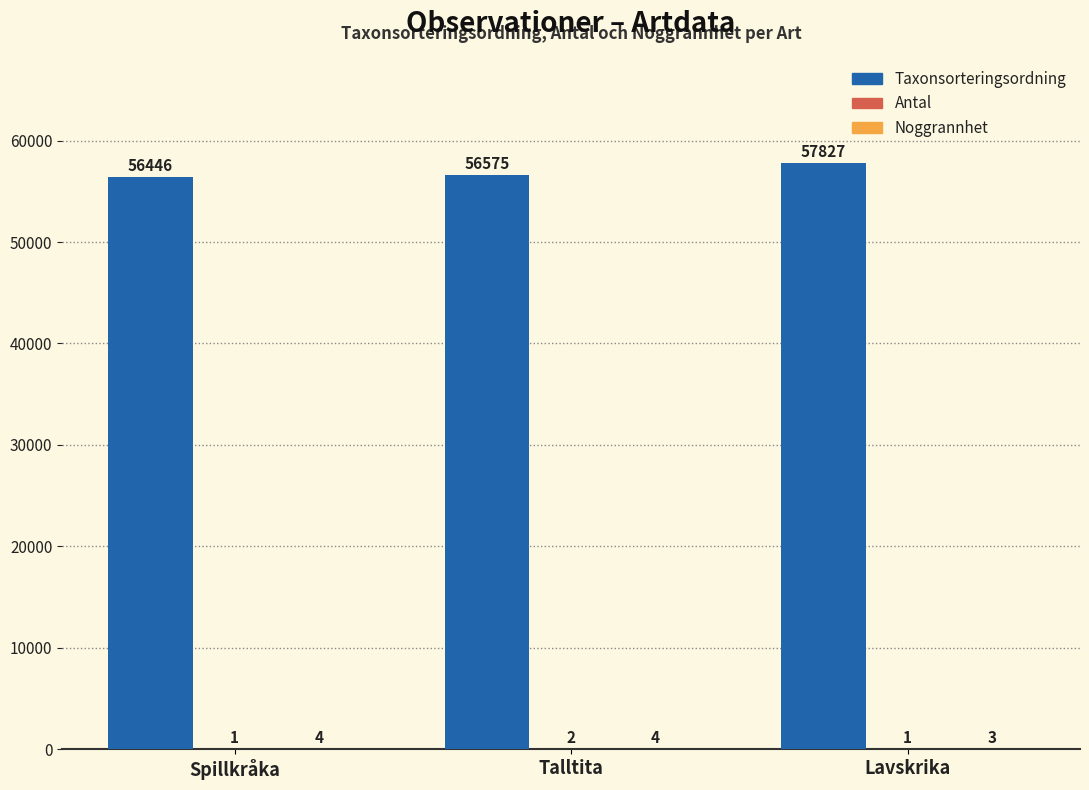

At which category is the sum across all series the highest?

Lavskrika